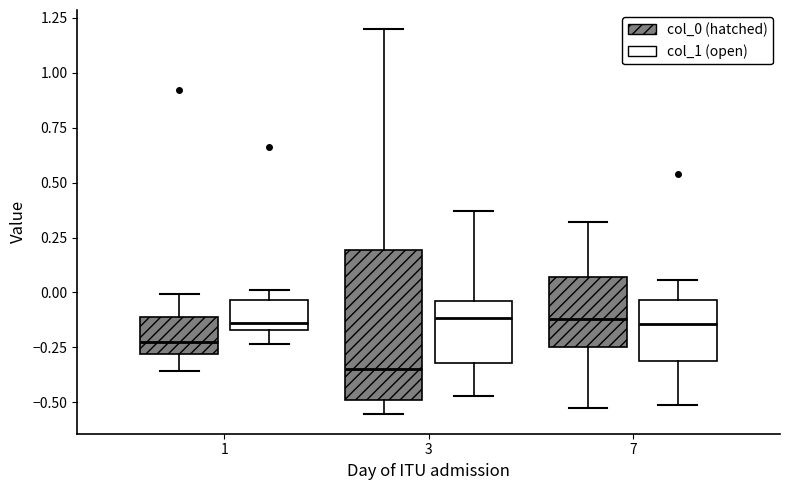

Comparing the boxes themselves (not the whiskers), which one is the tallest?

3 (col_0 (hatched))